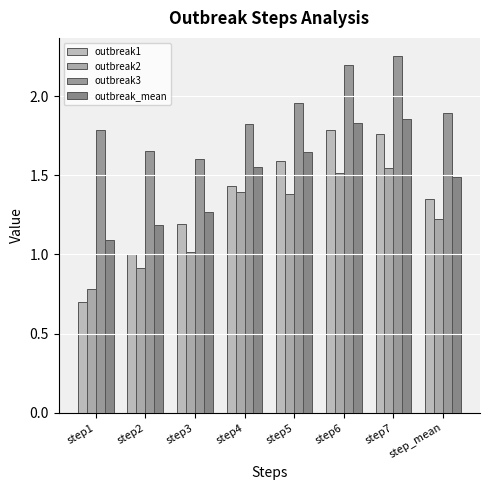

What is the value of the outbreak3 bar at the 7th from the left?

2.3